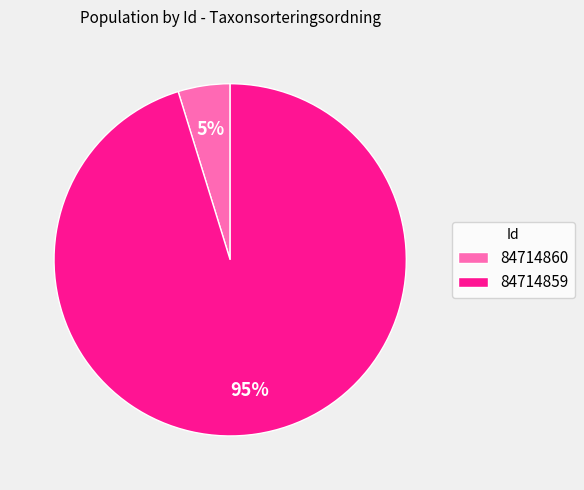

Combined, do 84714859 and 84714860 account for over 50%?

Yes